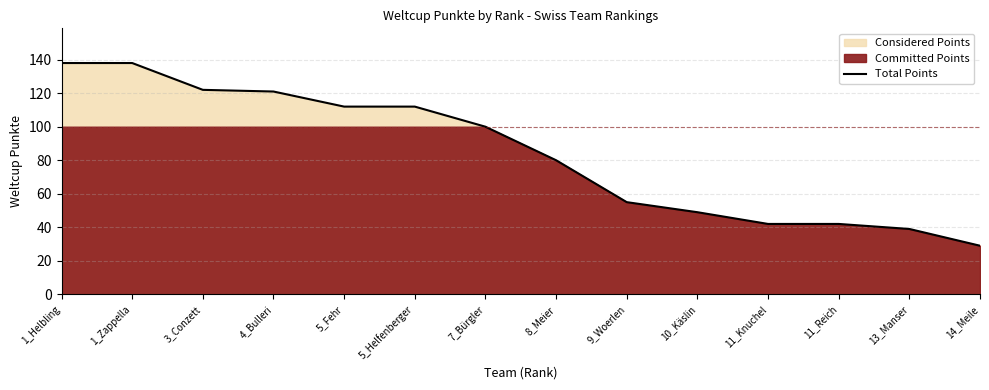

Which category has the lowest value across all series?

14_Meile